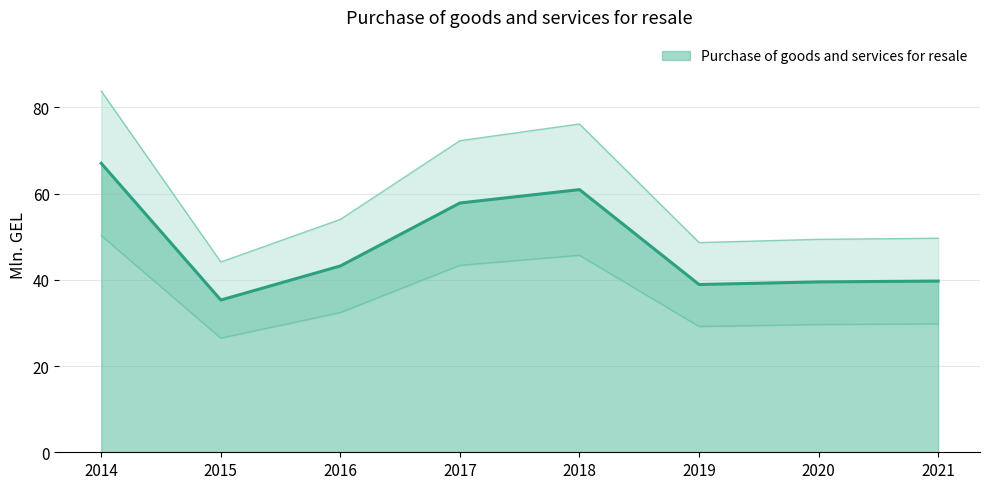

What is the minimum value shown in the chart?

35.3